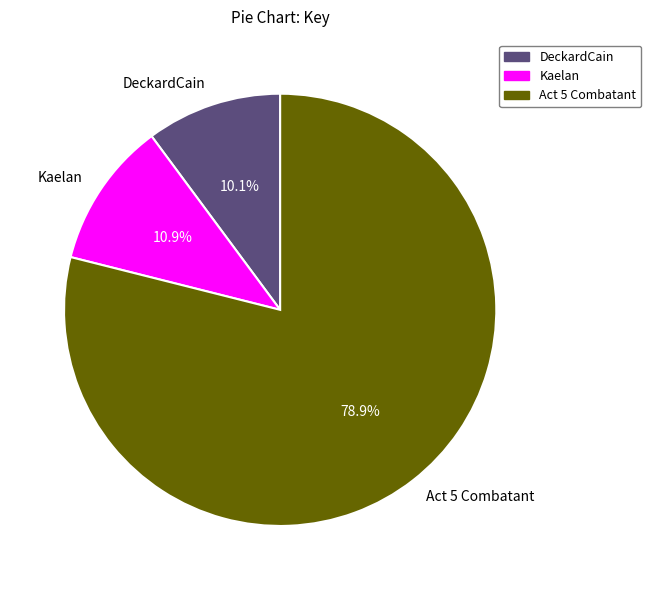

To the nearest percent, what portion does DeckardCain represent?

10%